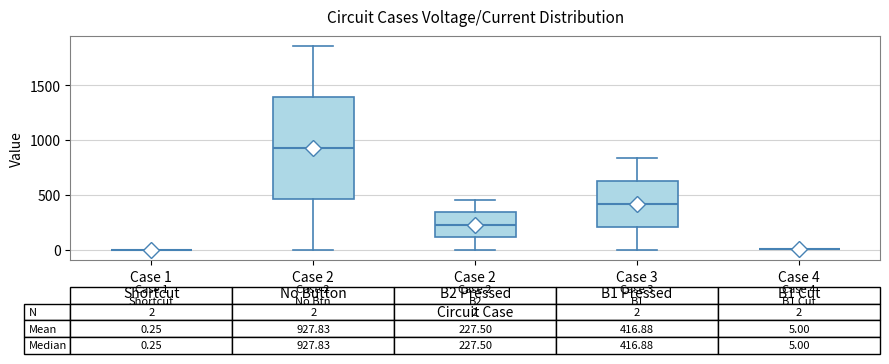

Which box is the tallest, from its lower edge to its upper edge?

Case 2 No Button